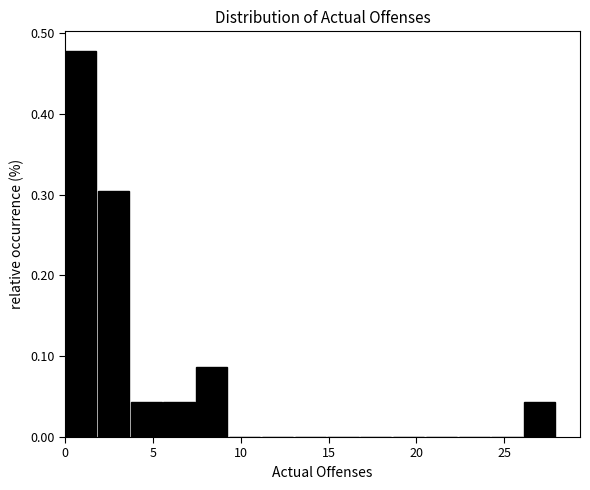

Read against the x-axis, roughly where is the centre of the tallest bar?

1.0